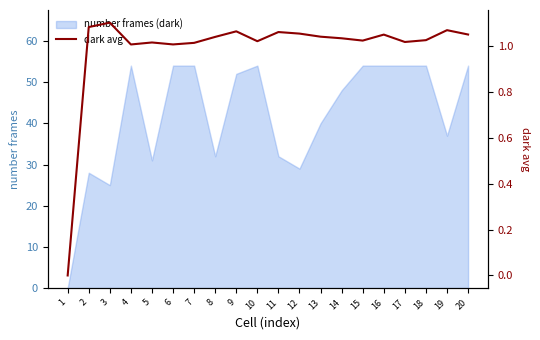

What is the maximum value for number frames (dark)?

54